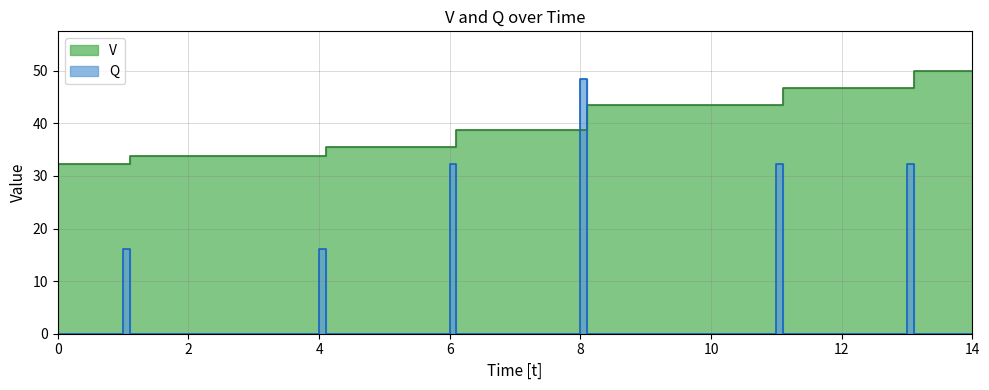

Is it true that V equals 62.5 at 8?

False